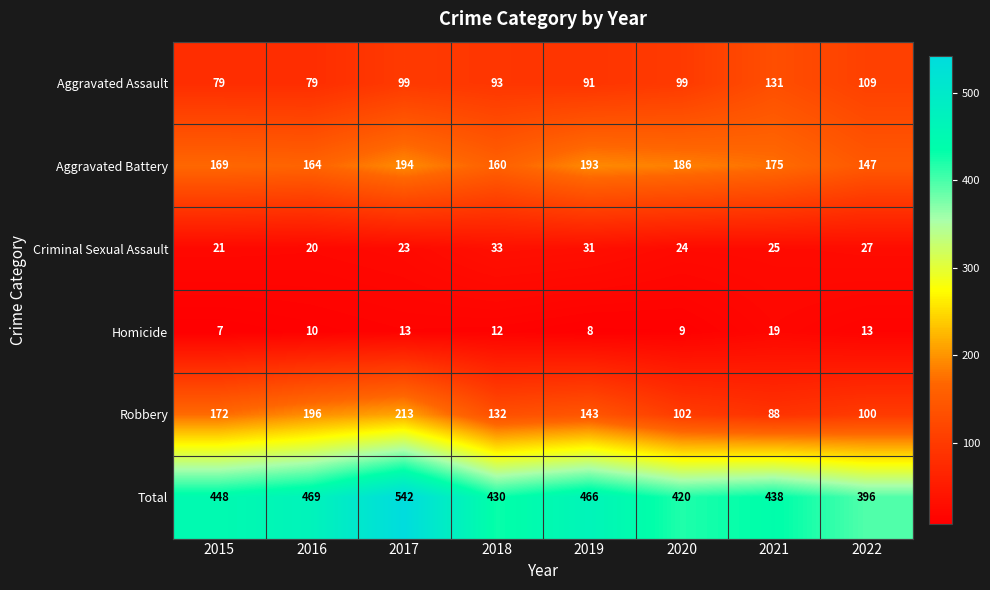

List the series in order of their peak value, lowest first.

Homicide, Criminal Sexual Assault, Aggravated Assault, Aggravated Battery, Robbery, Total